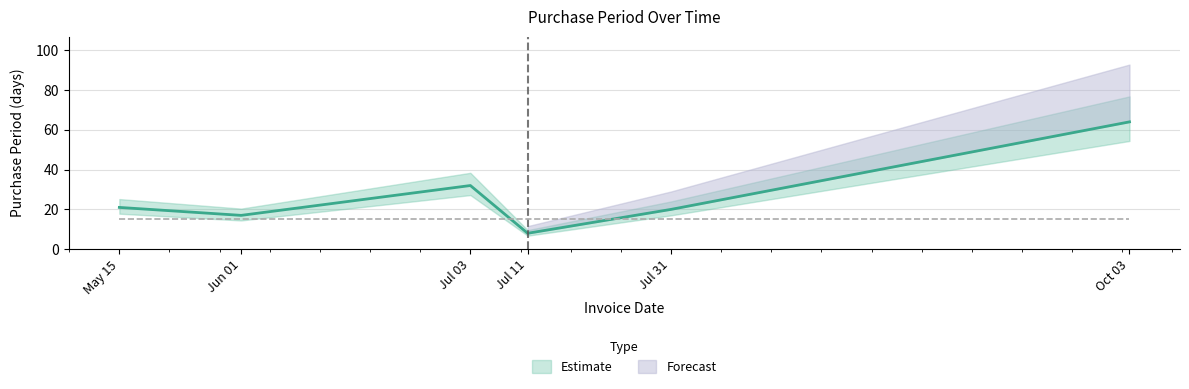

True or false: the data shows 8 at Jul 11.

True